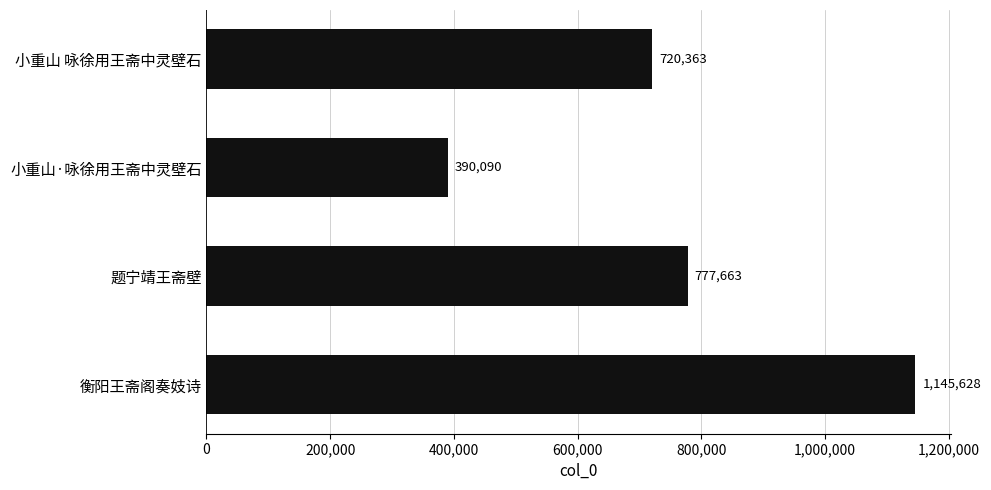

Reading top to bottom, list all the values displayed in this chart.

720363	390090	777663	1145628